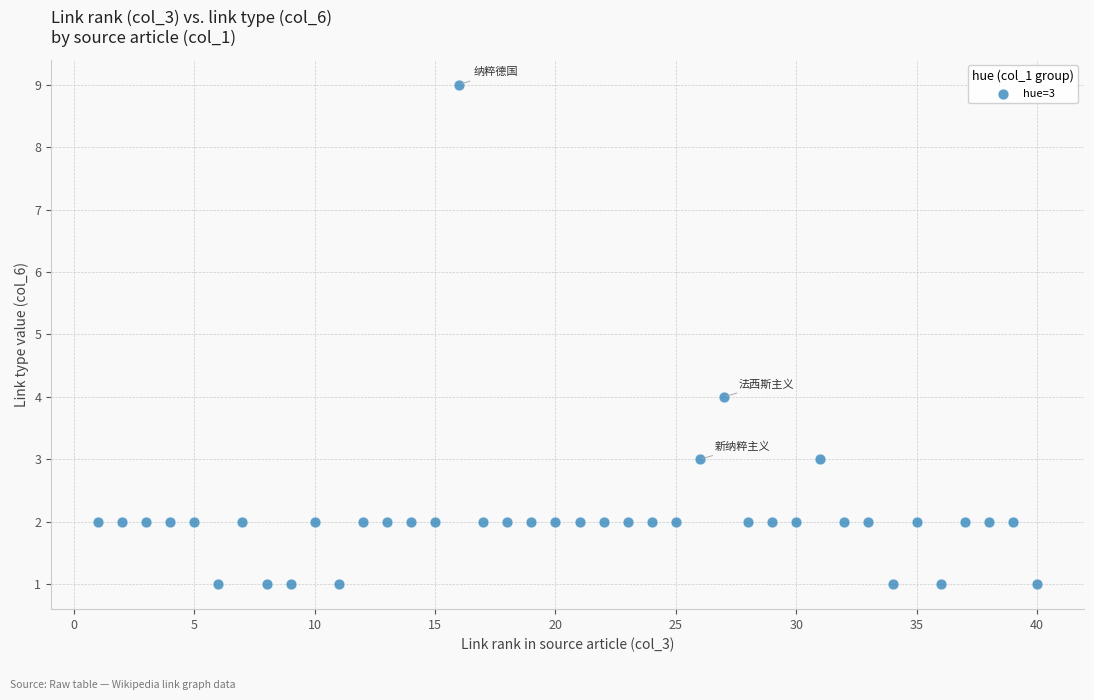

What is the range of Y values (max minus min)?

8